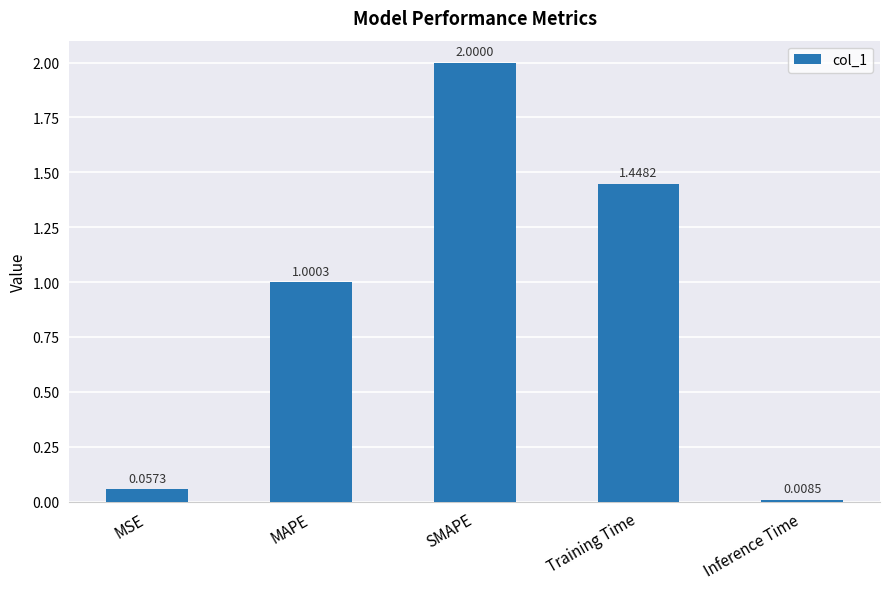

List the labels in order of value, smallest first.

Inference Time, MSE, MAPE, Training Time, SMAPE